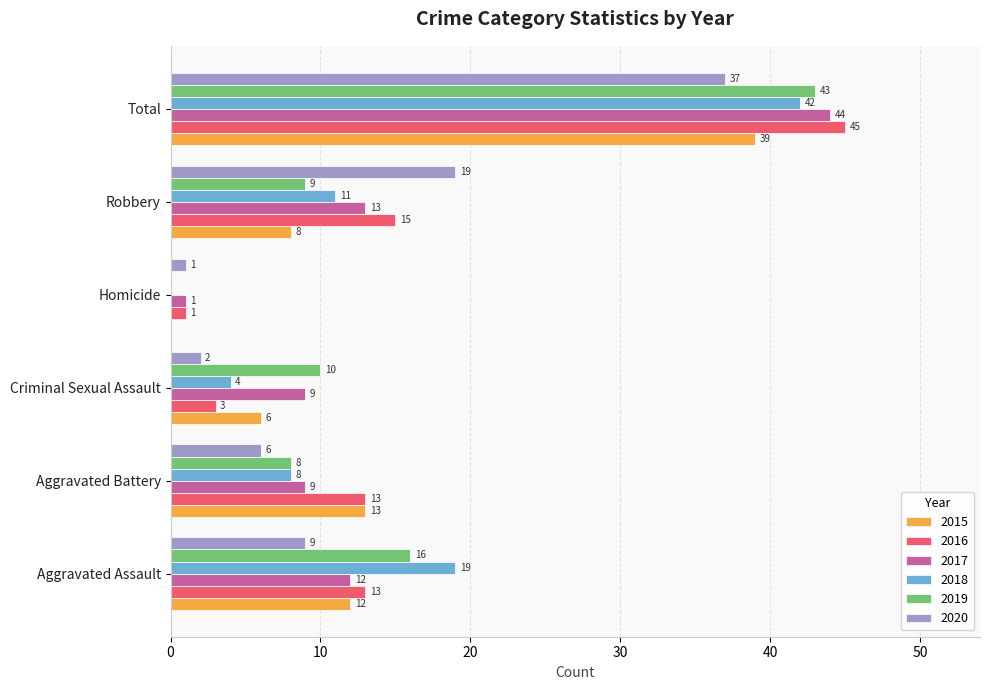

Read the 2017 value at Criminal Sexual Assault, to the nearest 10.

10